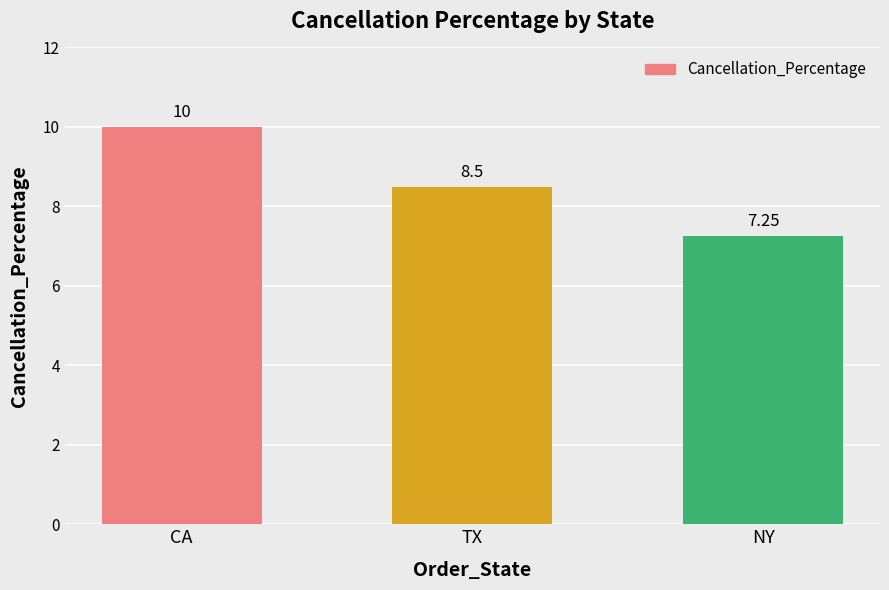

The value at TX is 13.0. True or false?

False